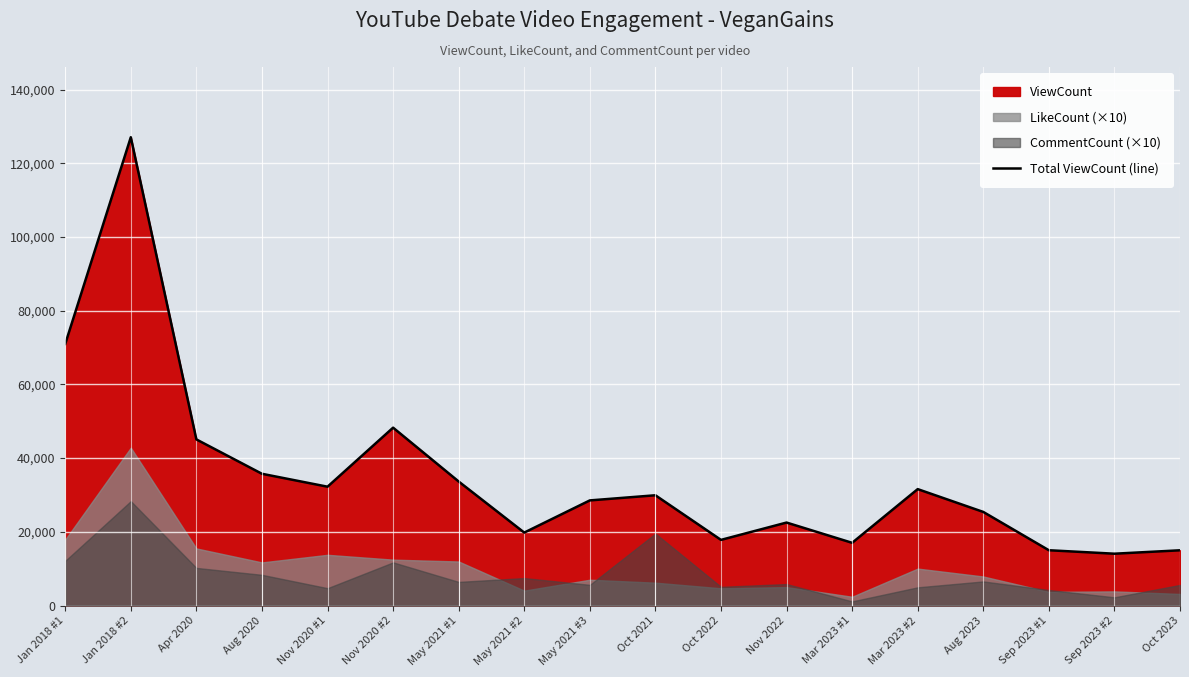

What position from the right is Jan 2018 #1?

18